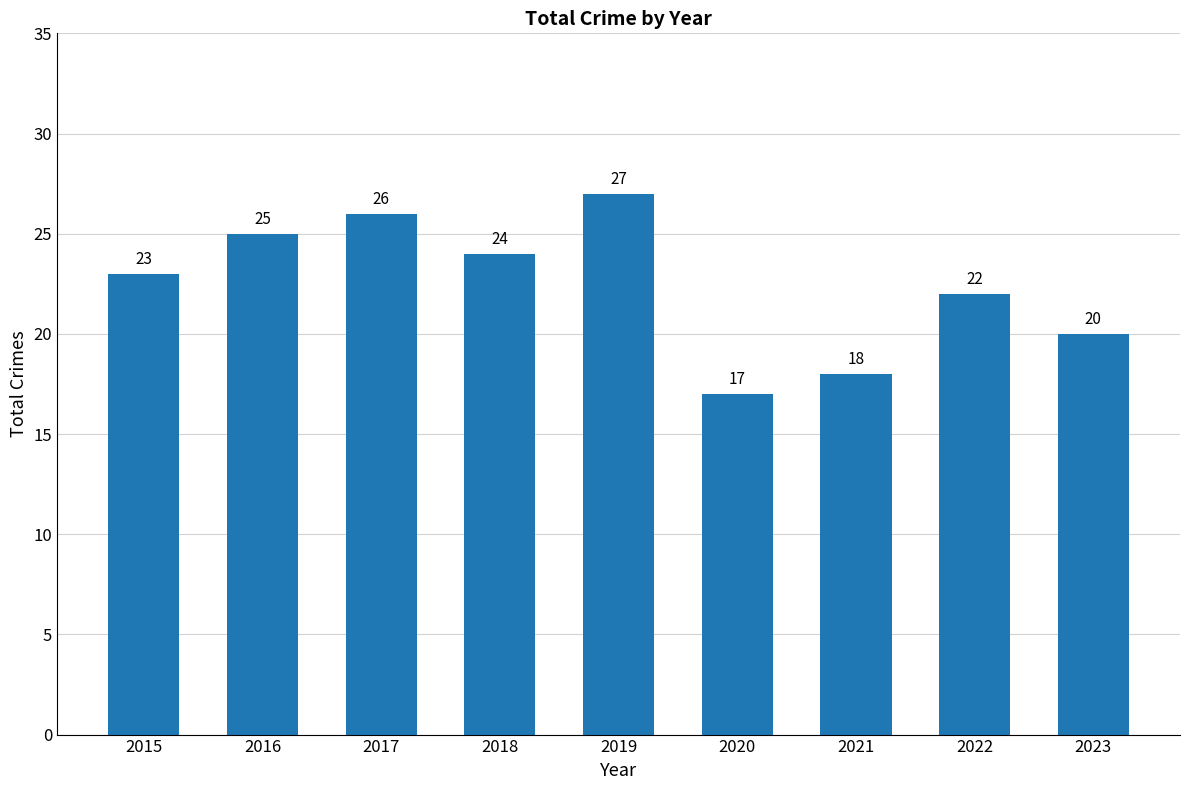

Reading left to right, what are all the values shown in this chart?

2015=23	2016=25	2017=26	2018=24	2019=27	2020=17	2021=18	2022=22	2023=20